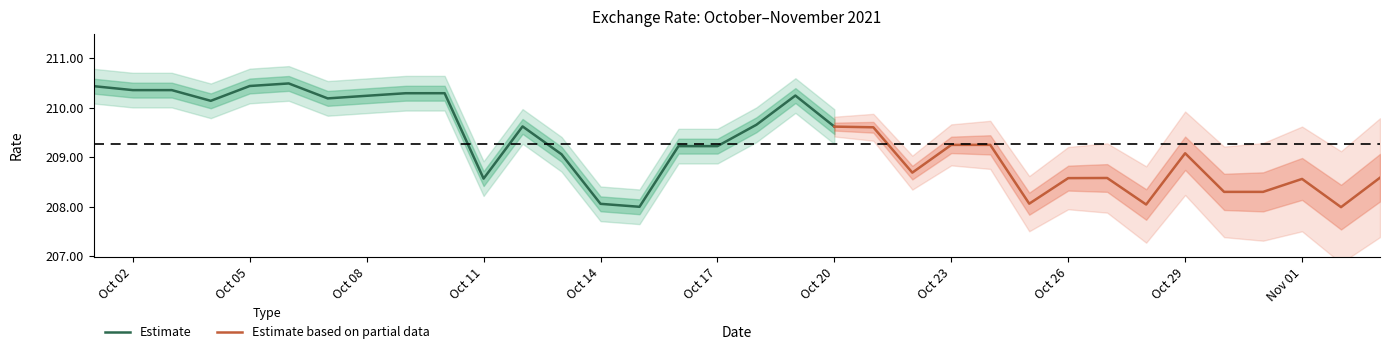

Which label corresponds to the largest value in the chart?

2021-10-06